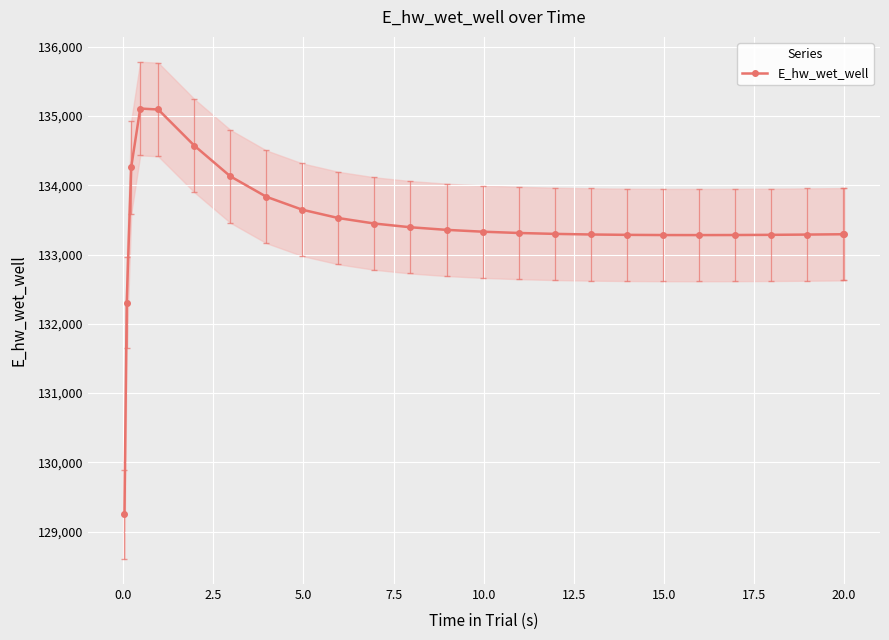

What is the highest value of the E_hw_wet_well series?

135106.7